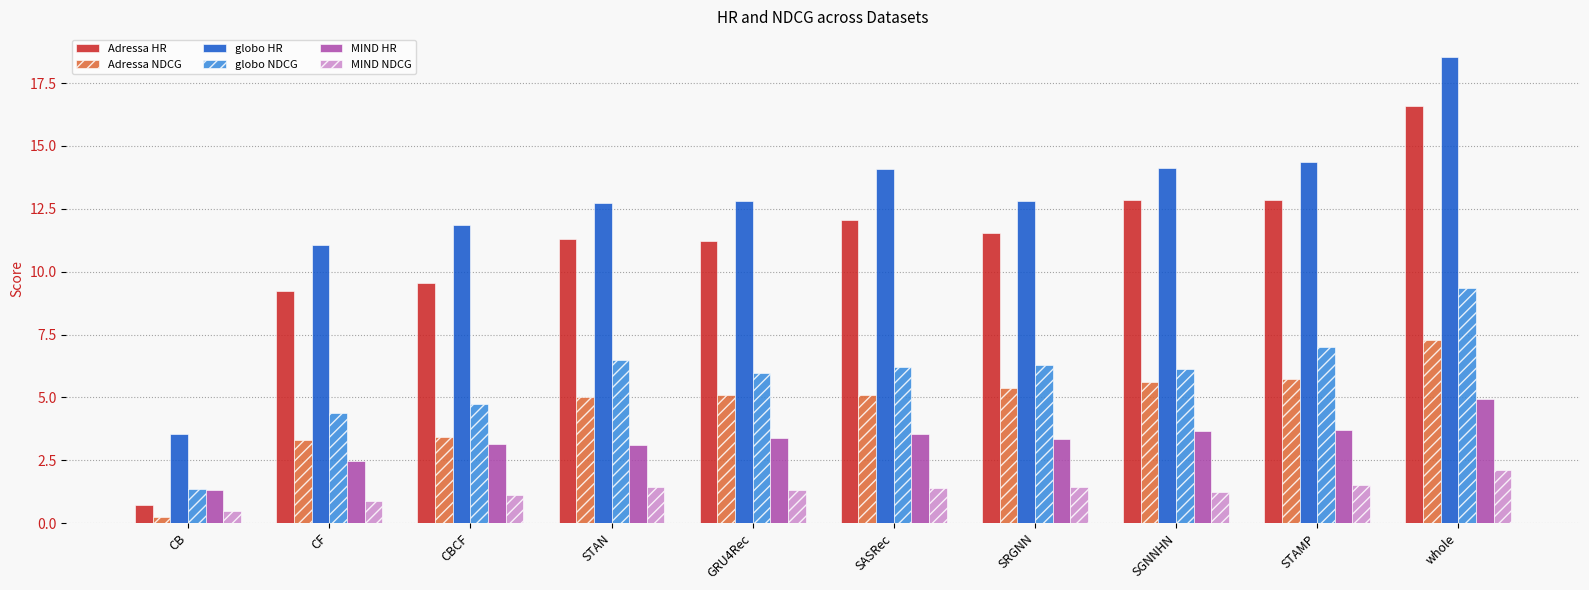

Where does the MIND HR series first go above 3?

CBCF